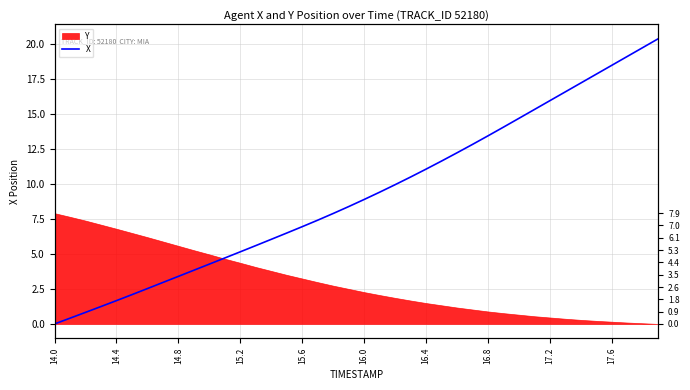

Between 14.8 and 28, which is larger?

28